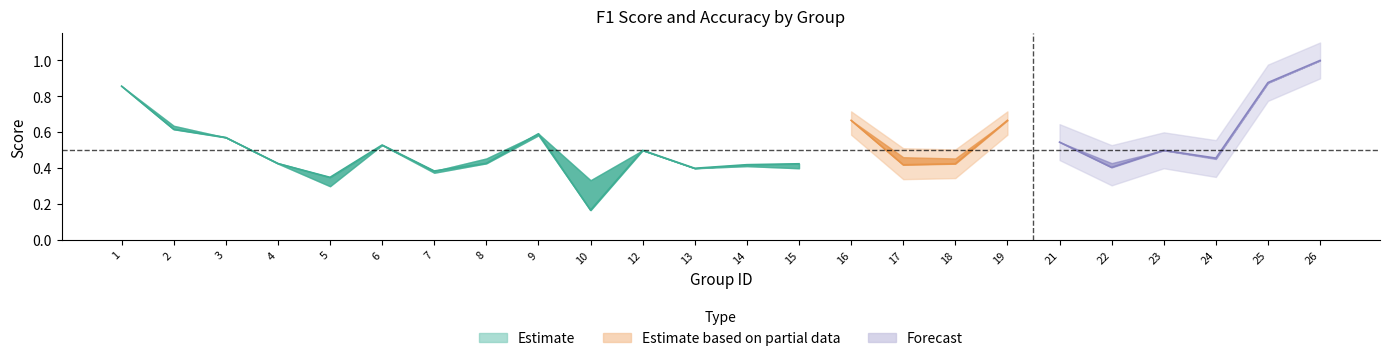

At which category does the chart reach its minimum across all series?

10